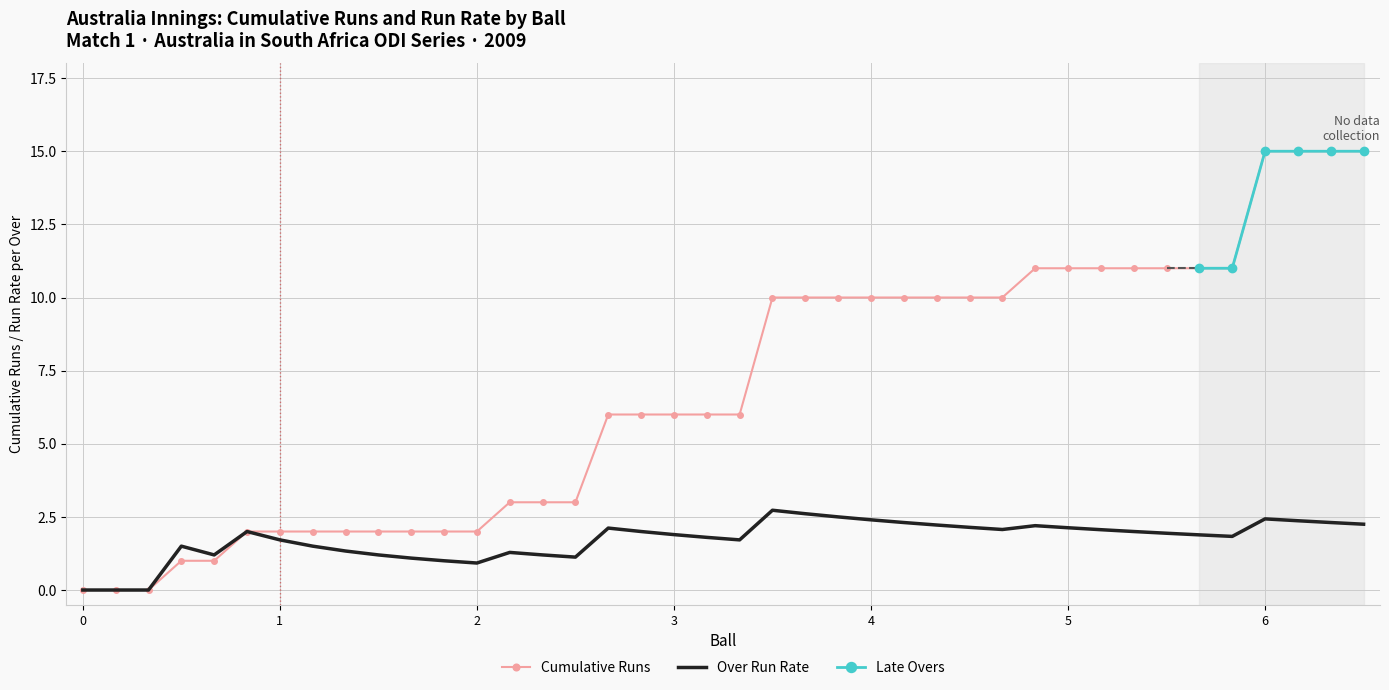

True or false: Cumulative Runs and Wickets intersect in this chart.

False